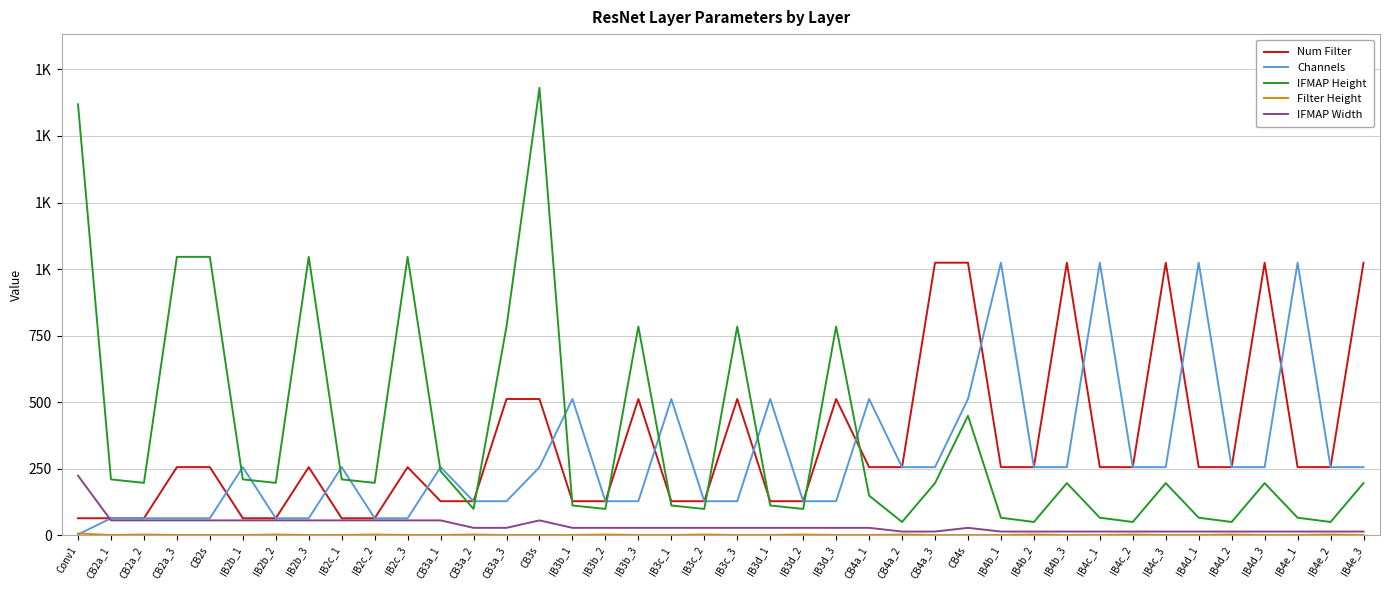

Is this an area chart (filled region under the line)?

No